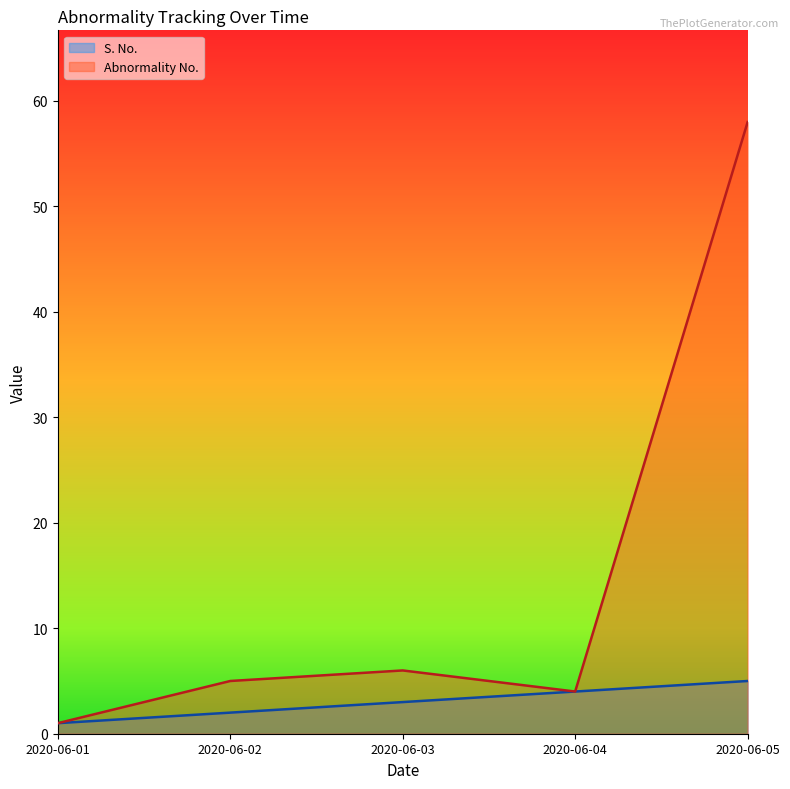

Which series has the widest spread of values?

Abnormality No.